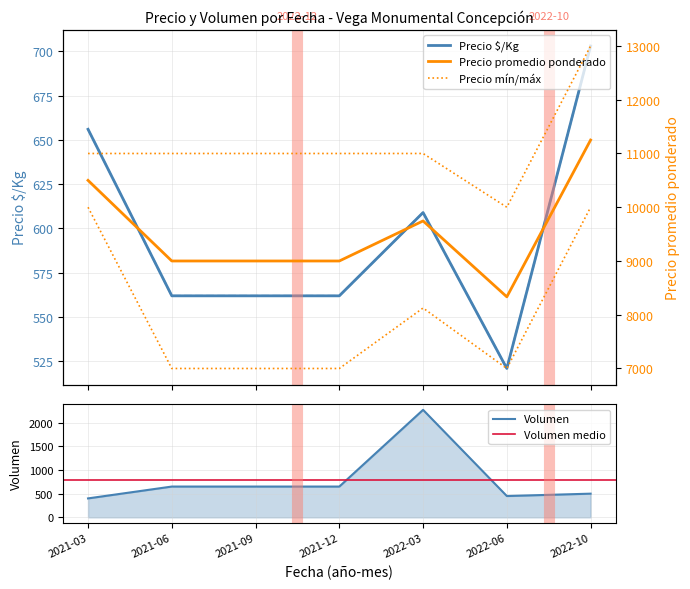

Between 2022-10 and 2021-03, which is larger?

2022-10